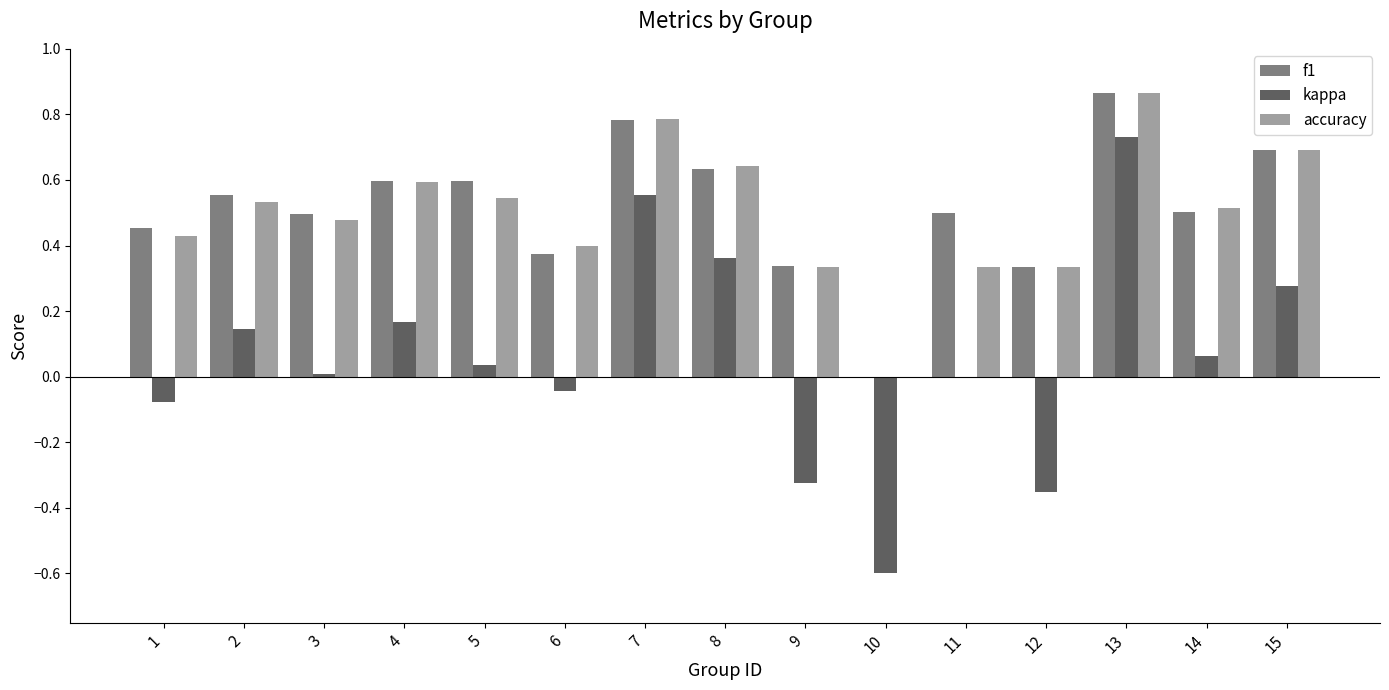

Which series has the largest total across all categories?

f1